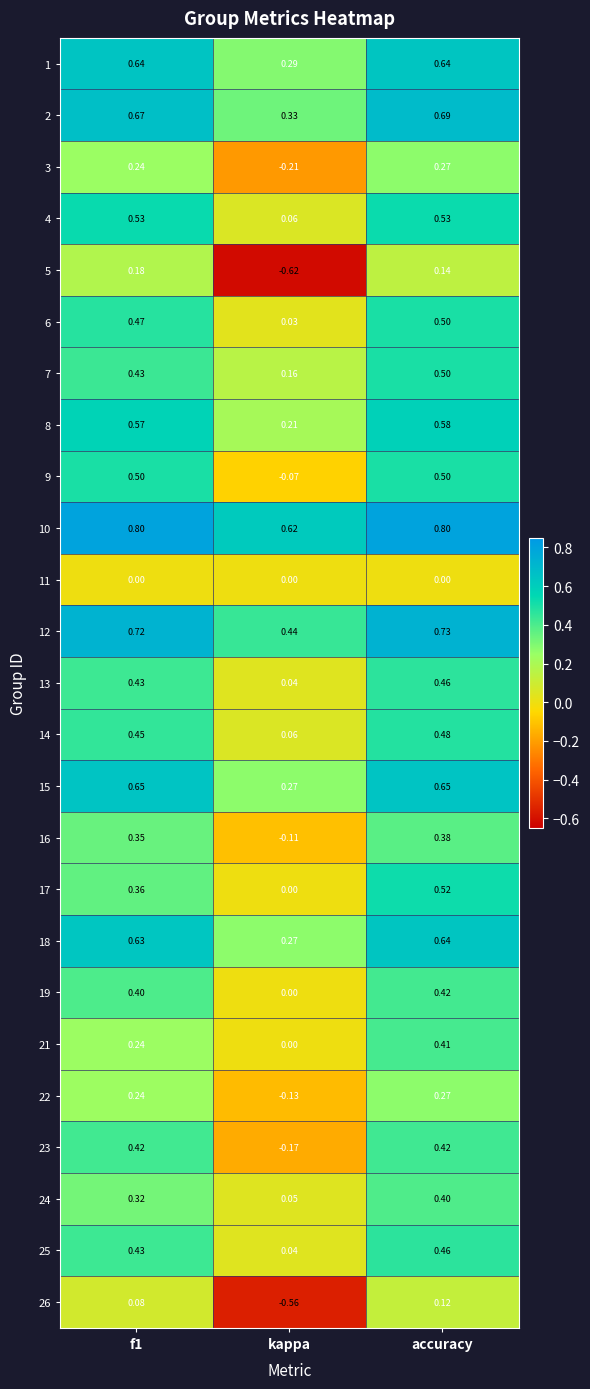

At which category is the sum across all series the highest?

accuracy